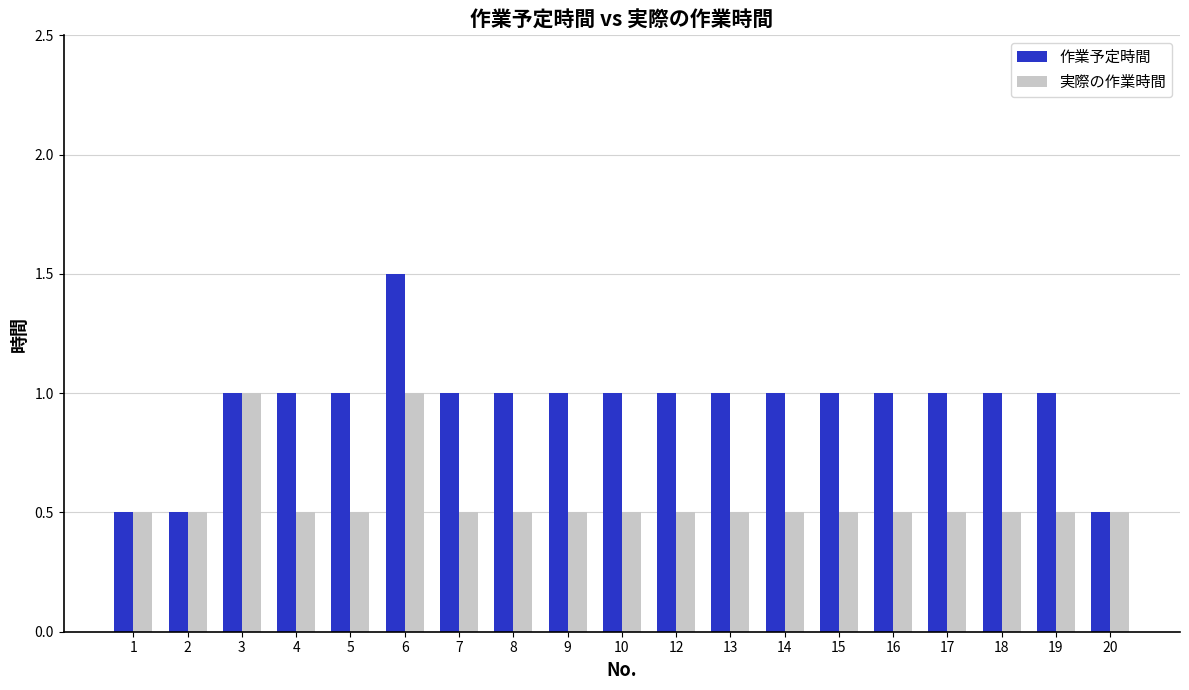

What is the total value across all series at 16?

1.5